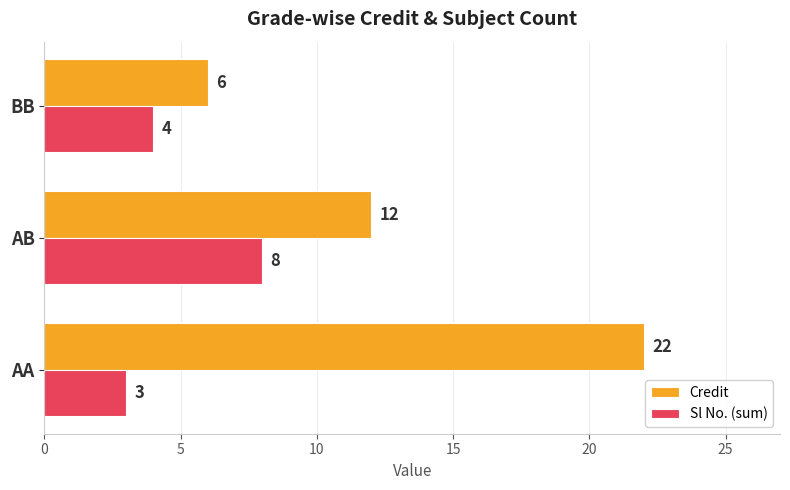

At how many categories does at least one series exceed 4?

3